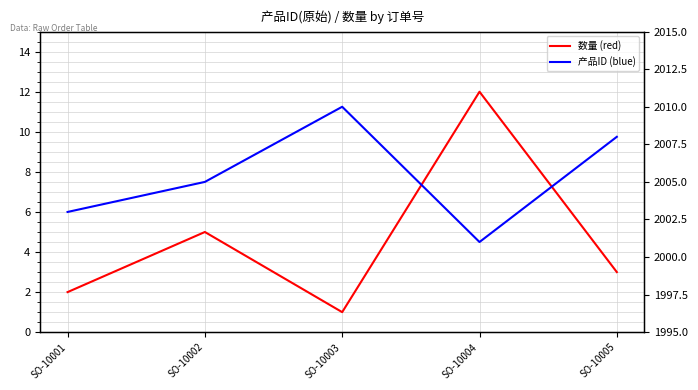

At which category is the sum across all series the highest?

SO-10004